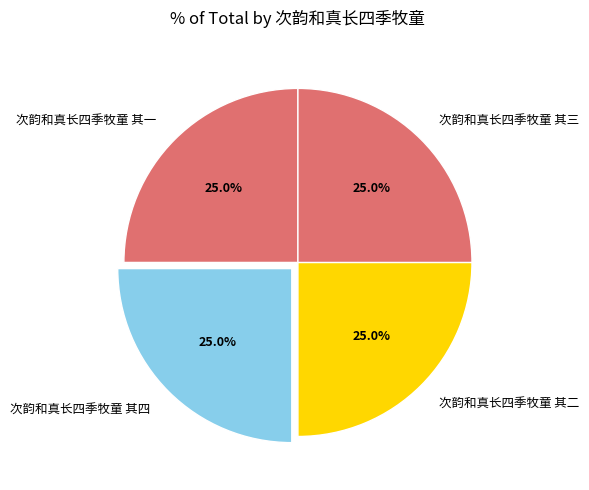

Does 次韵和真长四季牧童 其二 represent more than half of the total?

No